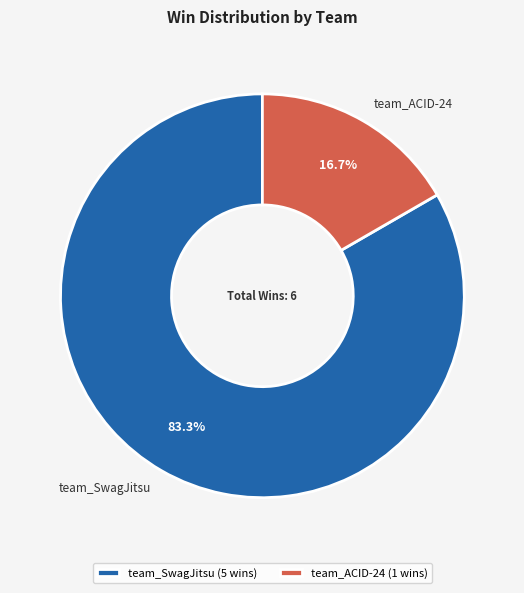

Count the number of slices in the pie.

2